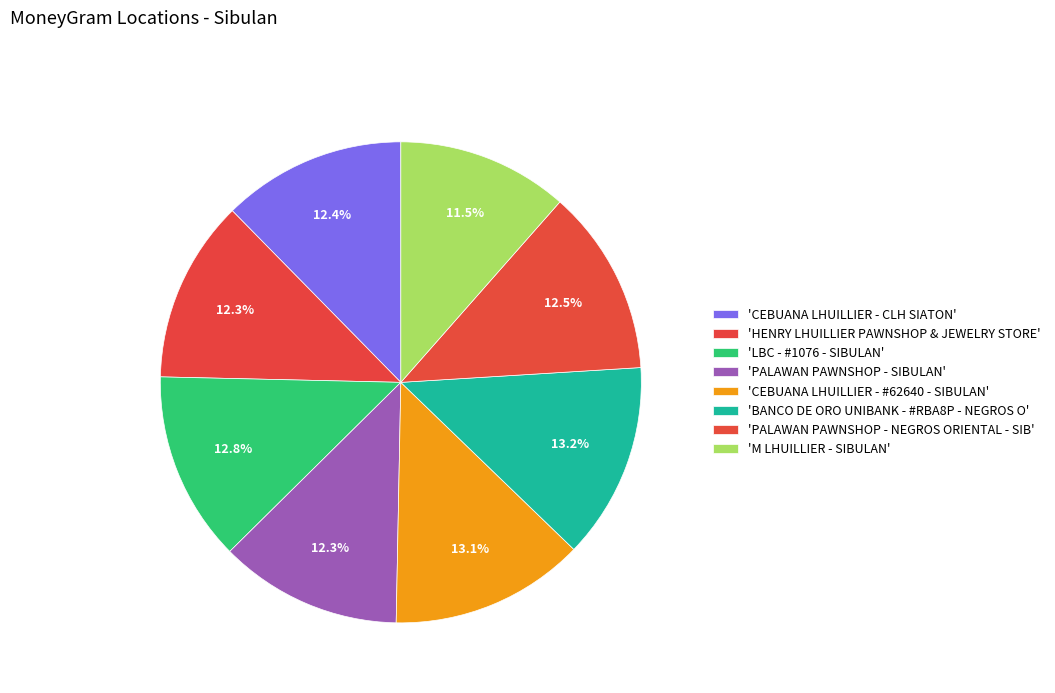

How many slices are in this pie chart?

8